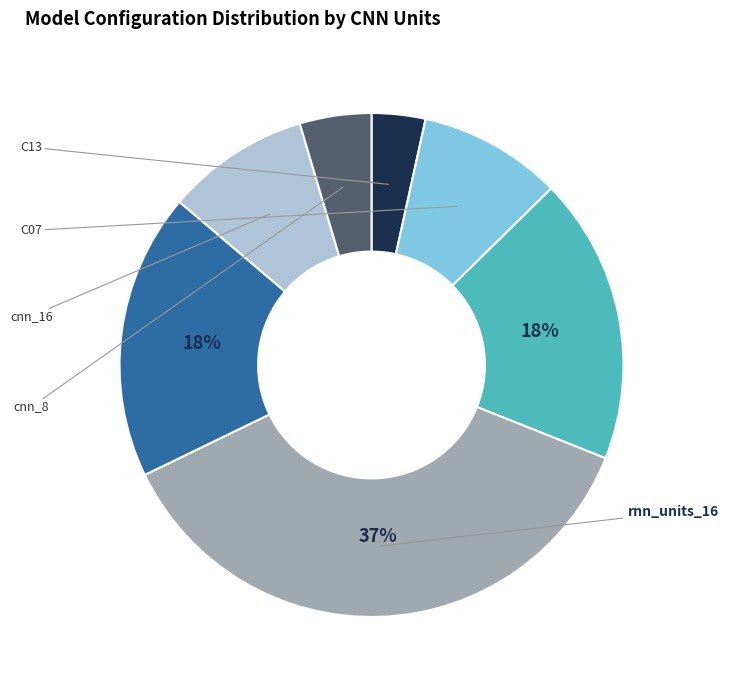

Does any single category account for the majority?

No